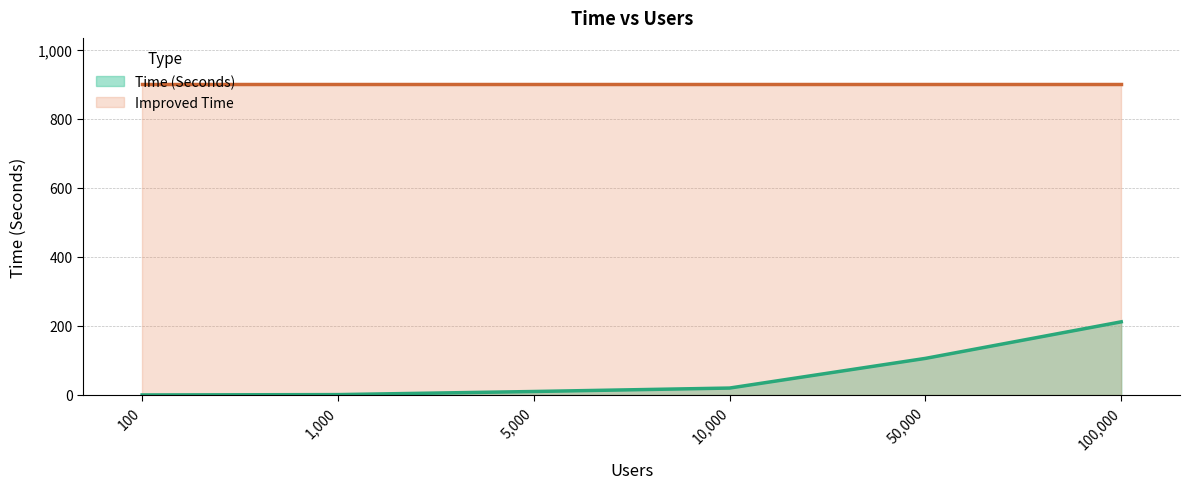

What position from the right is 50,000?

2